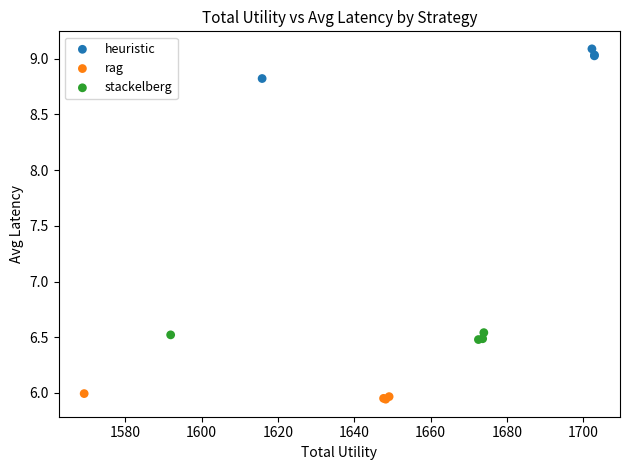

Which series contains the lowest Y value?

rag